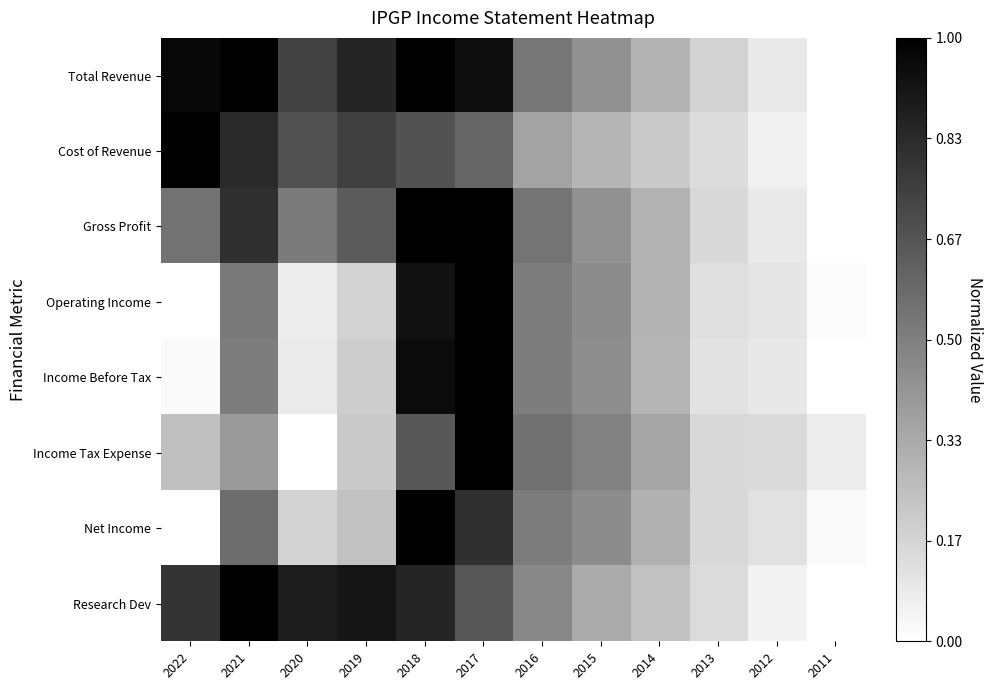

Which series has the largest total across all categories?

Total Revenue